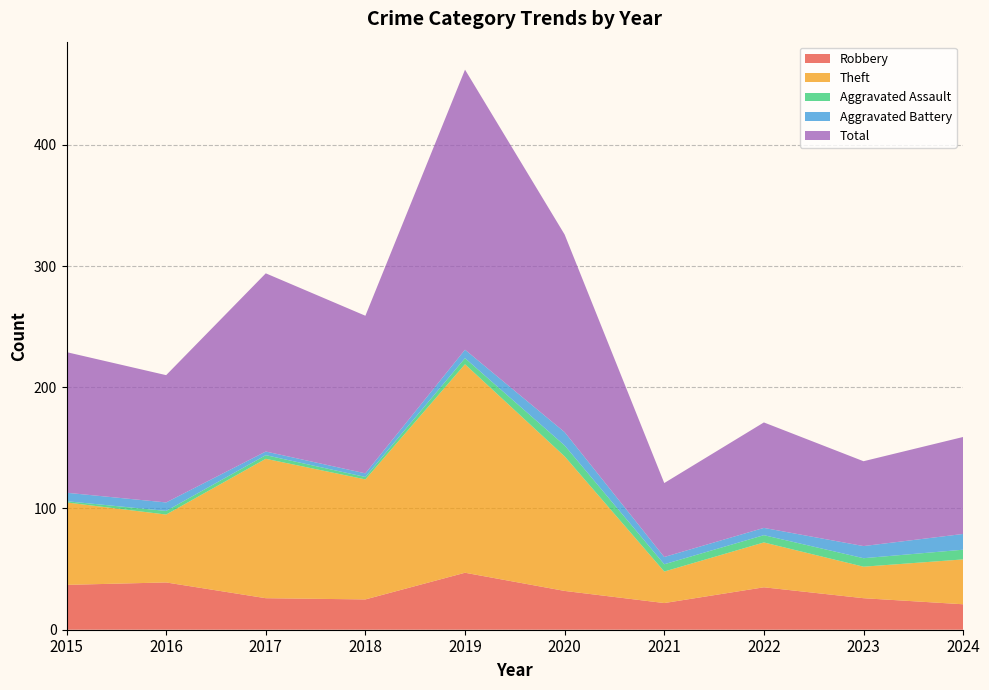

Reading left to right, list all the values displayed in this chart.

Robbery: 37	39	26	25	47	32	22	35	26	21
Theft: 68	56	115	99	172	111	26	37	26	37
Aggravated Assault: 1	3	3	2	5	9	6	6	7	8
Aggravated Battery: 7	7	3	3	7	11	6	6	10	13
Total: 116	105	147	130	231	163	61	87	70	80